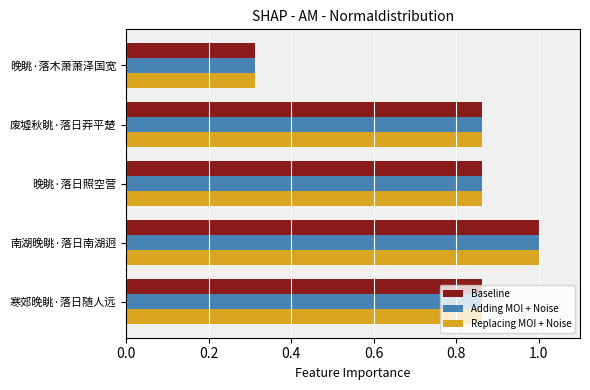

What is the average value of the Adding MOI + Noise series?

0.8